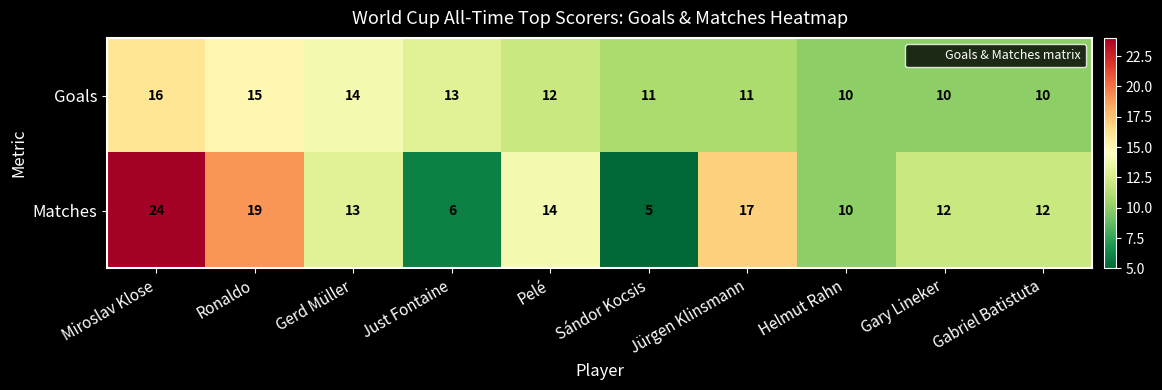

List the series in order of their overall mean, highest first.

Matches, Goals